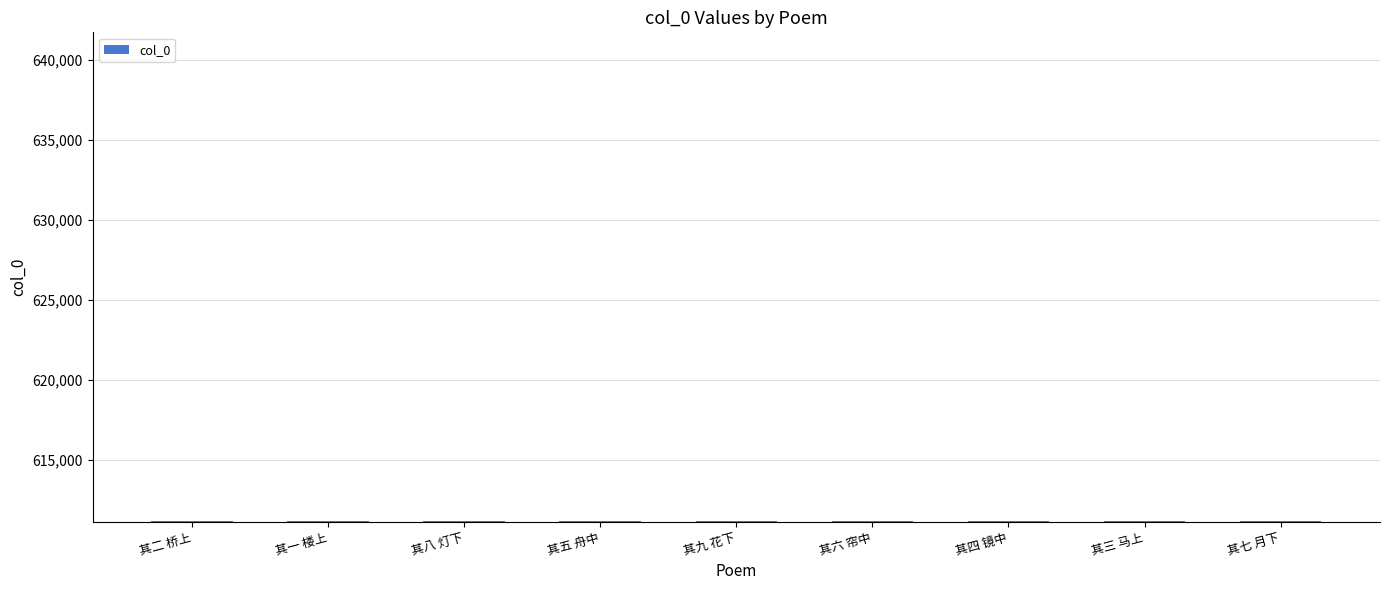

How many bars are there in total?

9